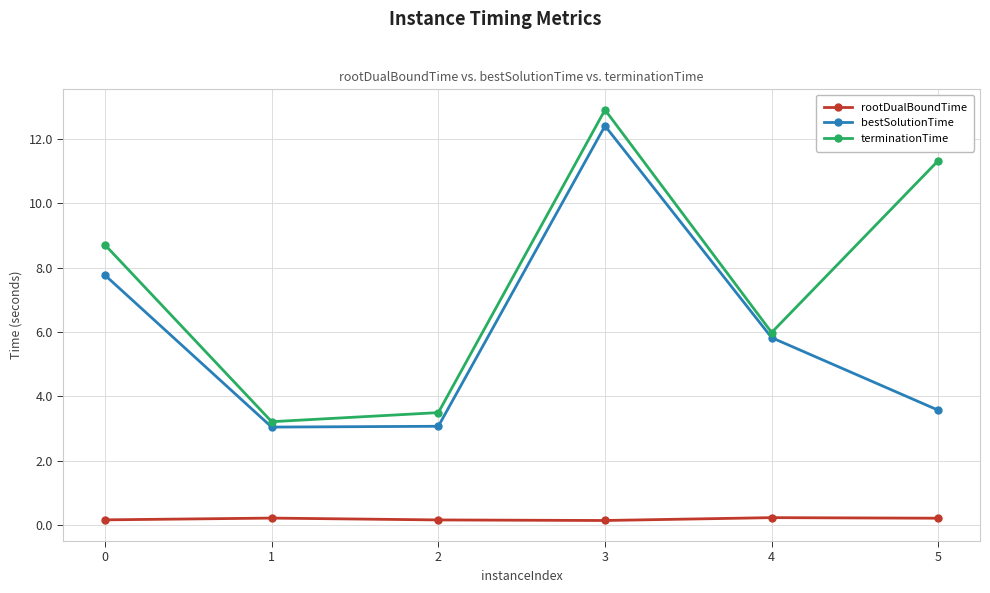

The bestSolutionTime series shows 4.6 at 1. True or false?

False